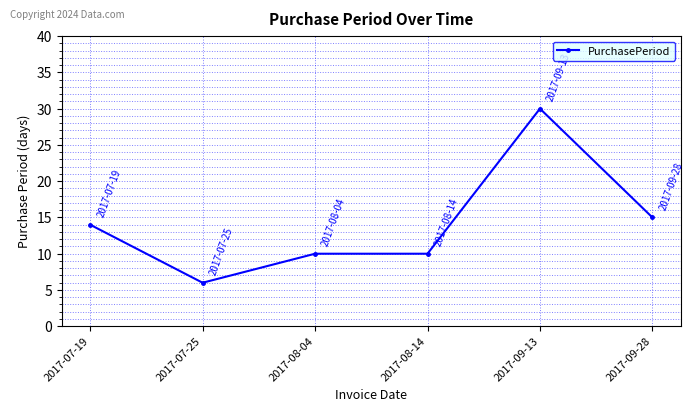

At which category does the data reach its first local valley?

2017-07-25